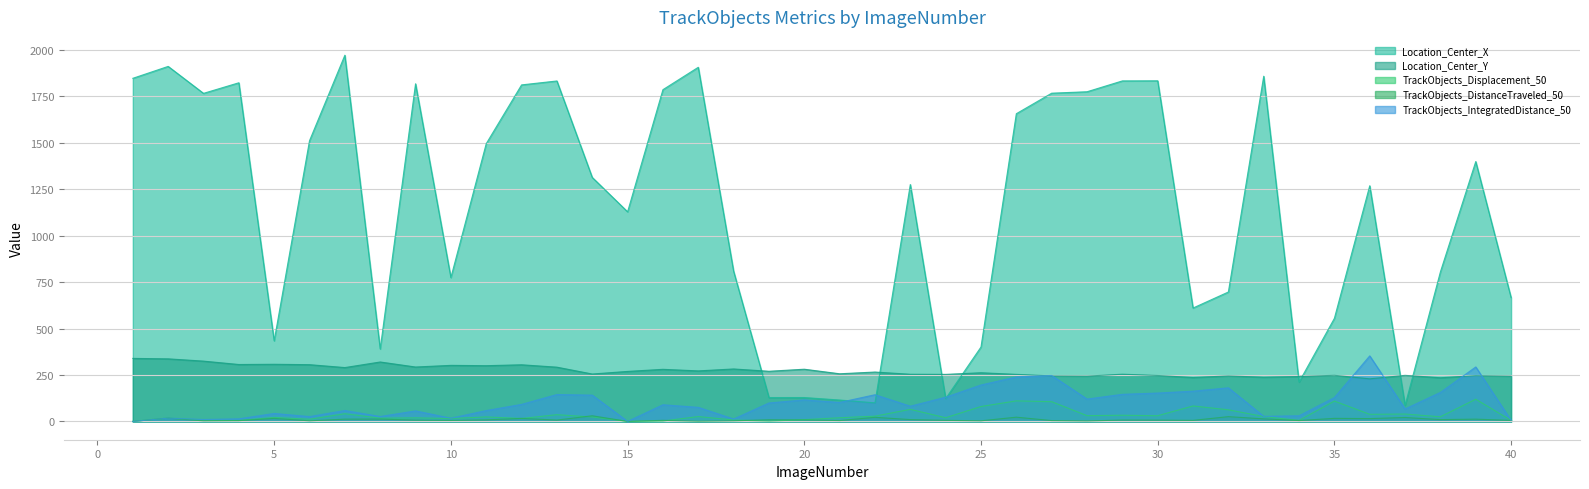

Which series has the largest range (max minus min)?

Location_Center_X